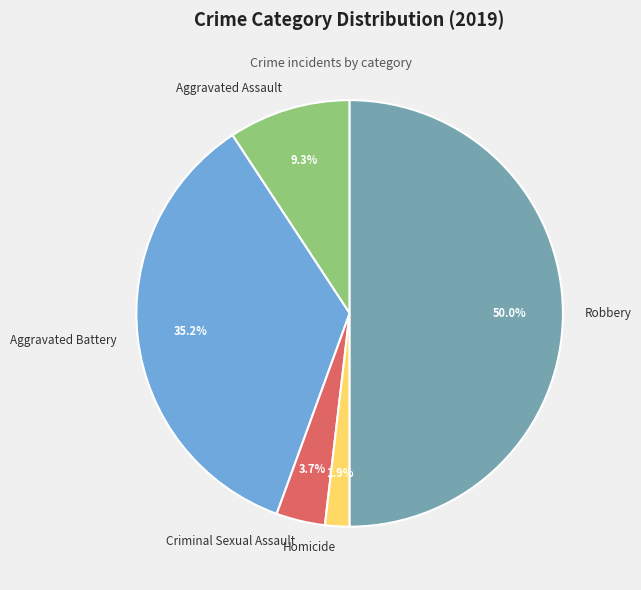

Which category has the biggest portion of the pie?

Robbery